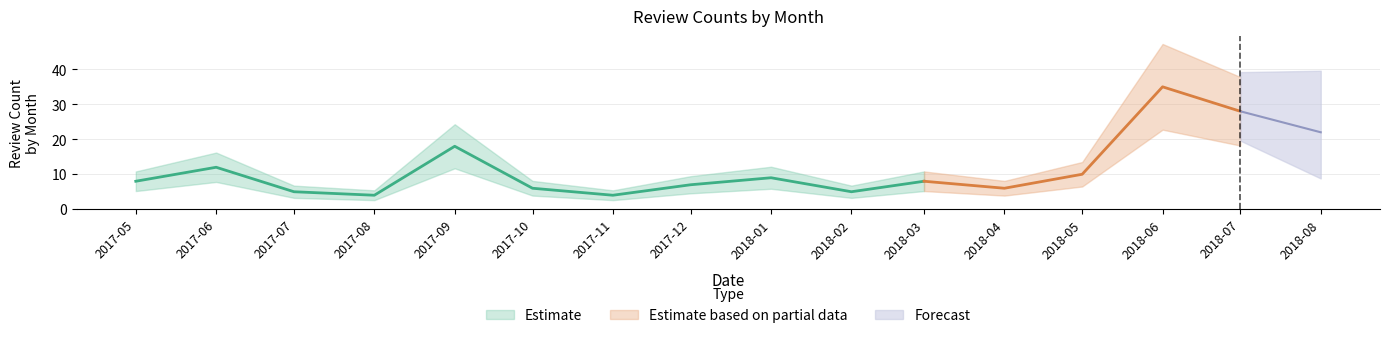

What is the ratio of the value at 2018-08 to the value at 2017-11?

5.5